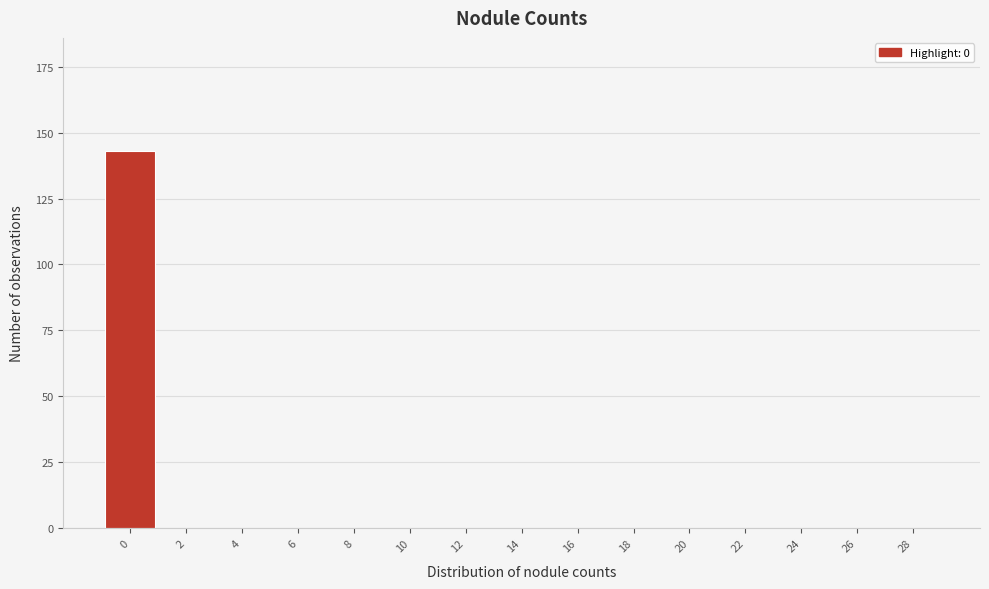

Reading left to right, list all the values displayed in this chart.

0=143	2=0	4=0	6=0	8=0	10=0	12=0	14=0	16=0	18=0	20=0	22=0	24=0	26=0	28=0